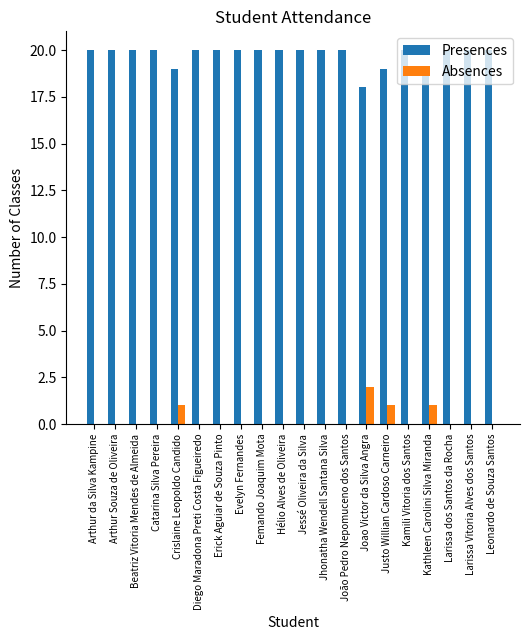

What is the greatest value displayed?

20